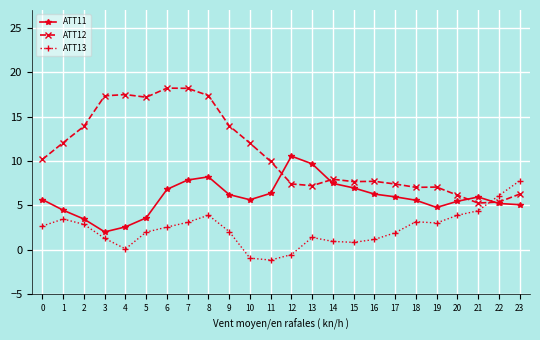

At how many categories does at least one series exceed 17?

6